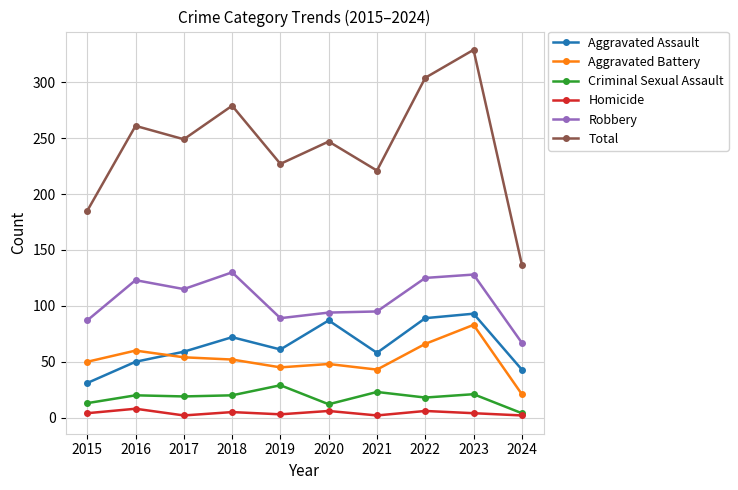

Count the number of categories in the chart.

10